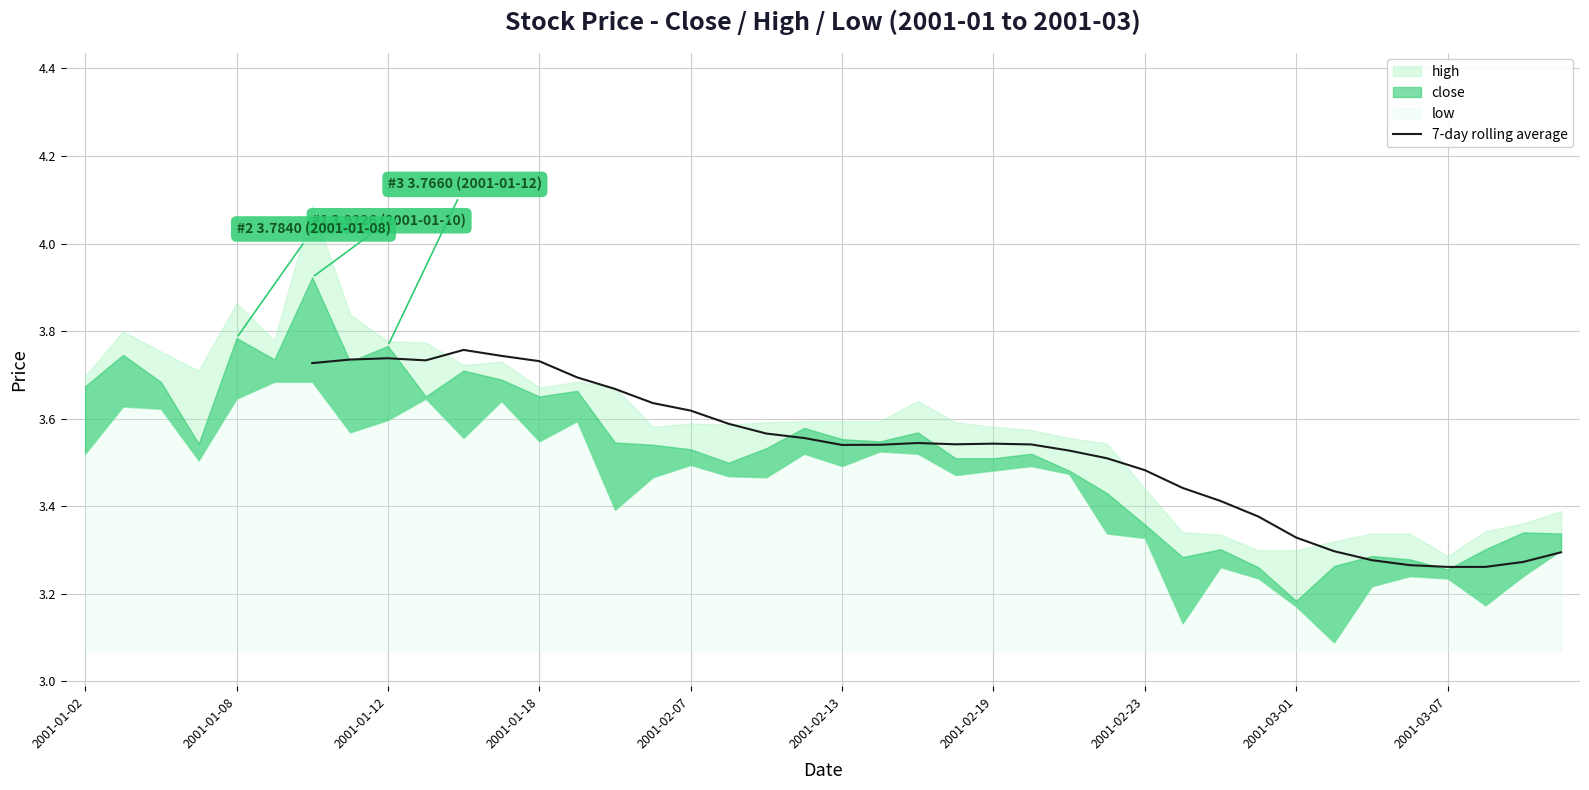

What is the ratio of the value at 22 to the value at 19?

1.0